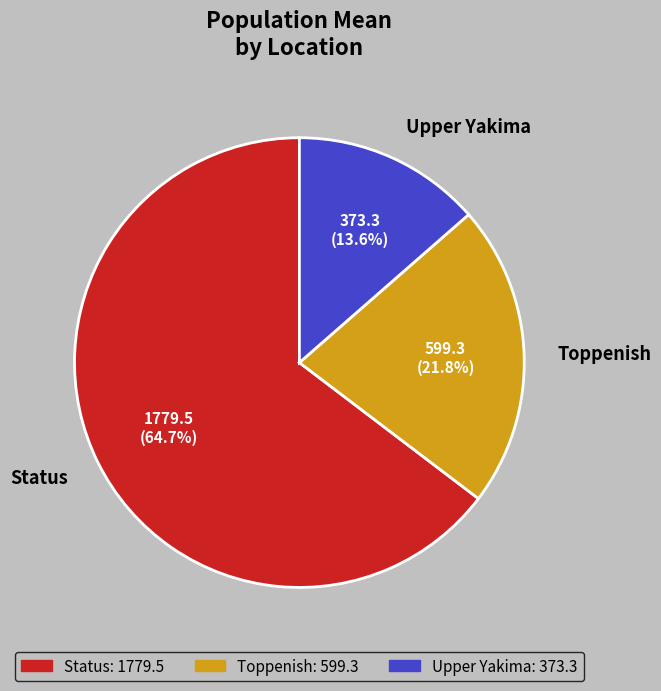

What is the majority slice?

Status